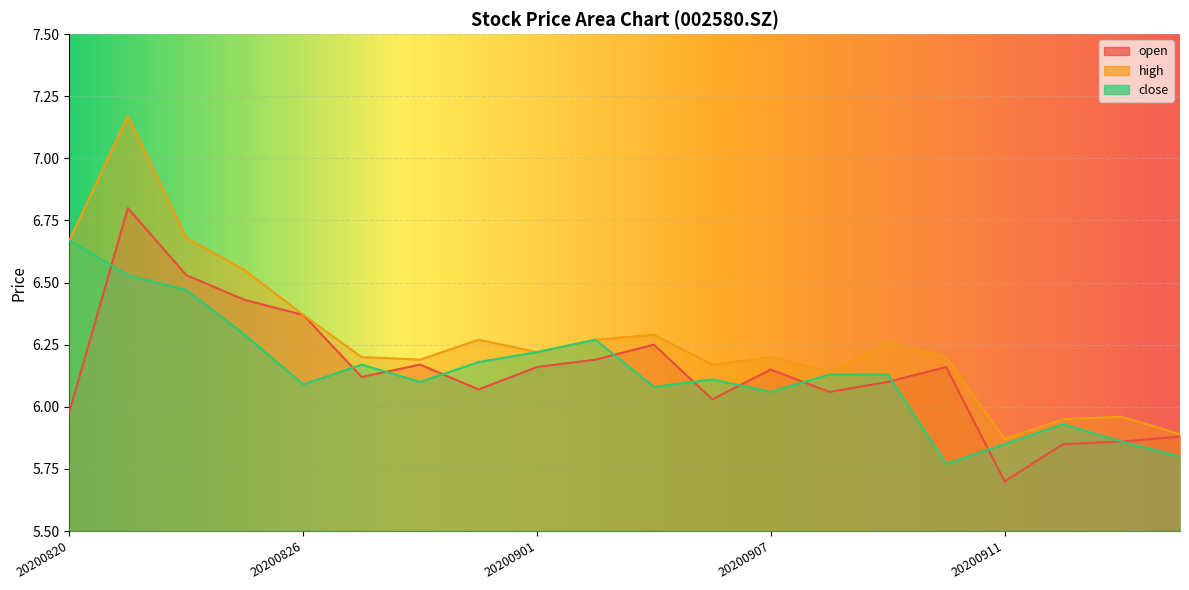

At which category is the sum across all series the highest?

20200821